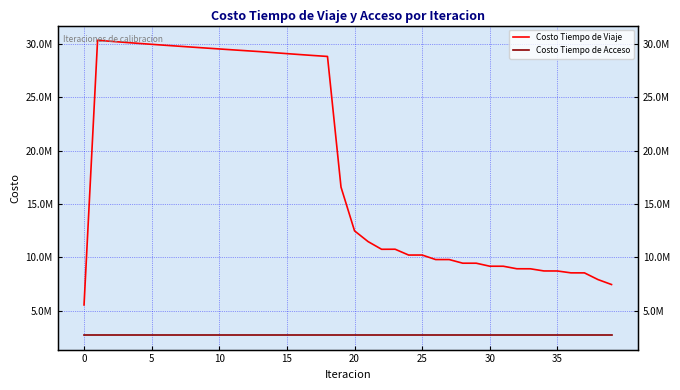

True or false: Costo Tiempo de Acceso and Costo Tiempo de Viaje intersect in this chart.

False